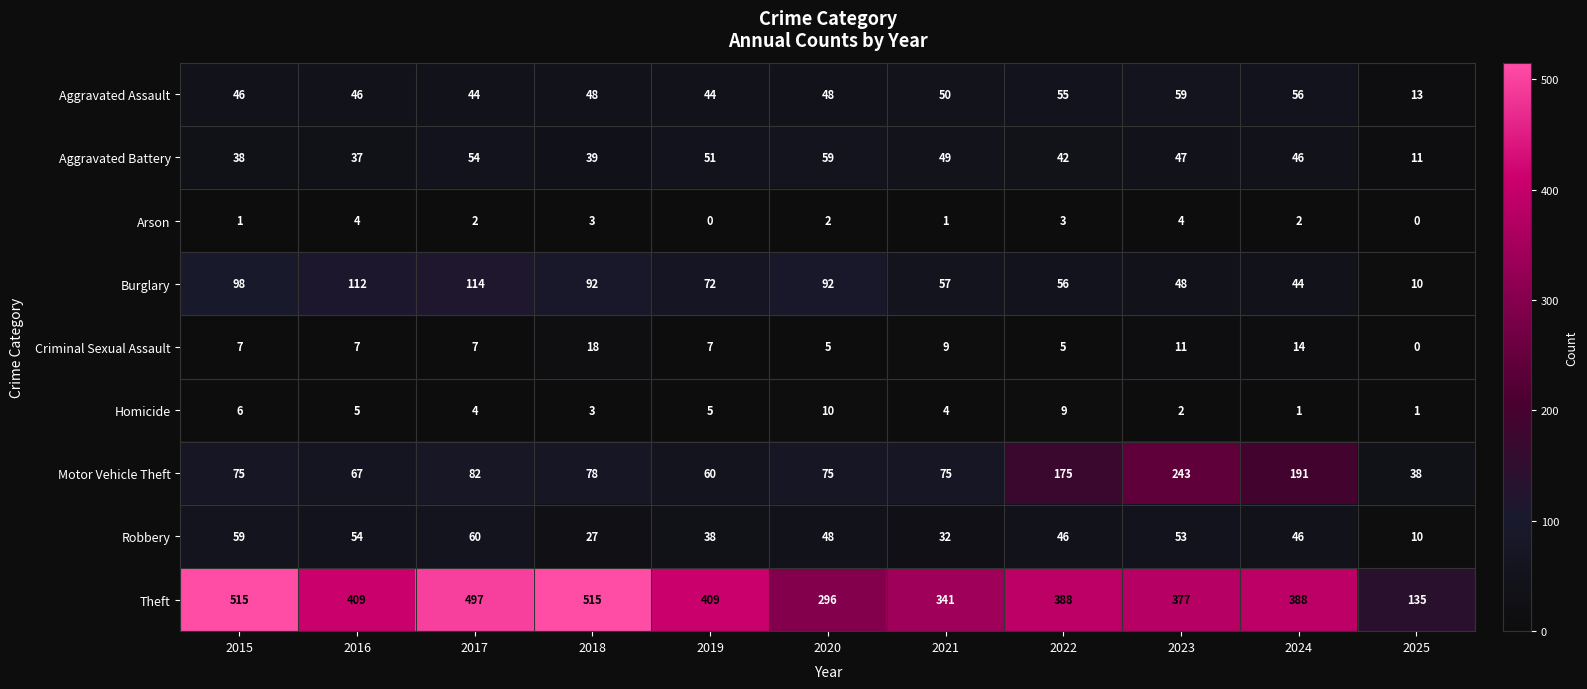

Which series changed the most between 2020 and 2025?

Theft